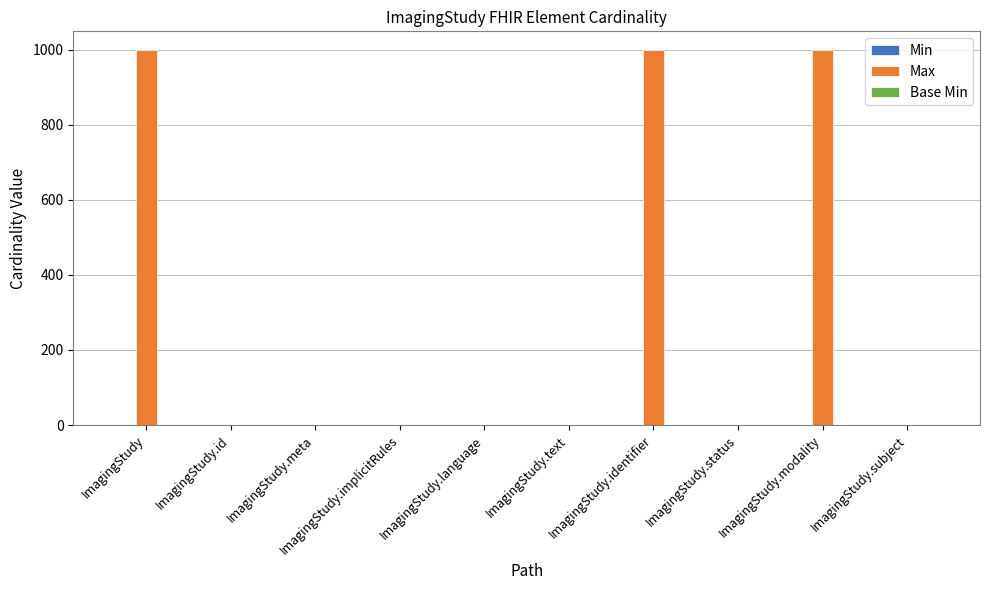

How many distinct data groups are displayed?

3